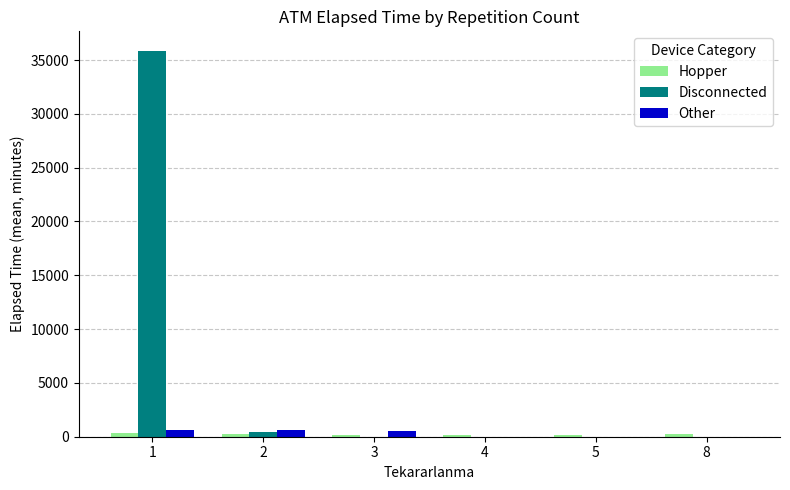

How many series are shown in this chart?

3